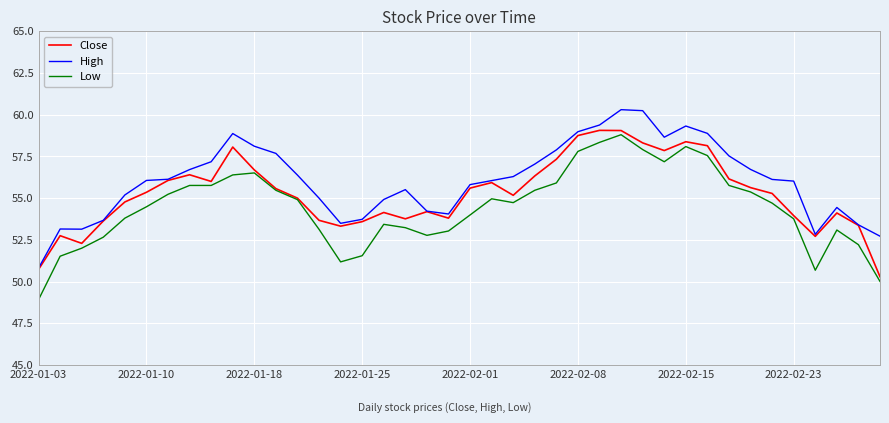

List the series in order of their overall mean, highest first.

High, Close, Low